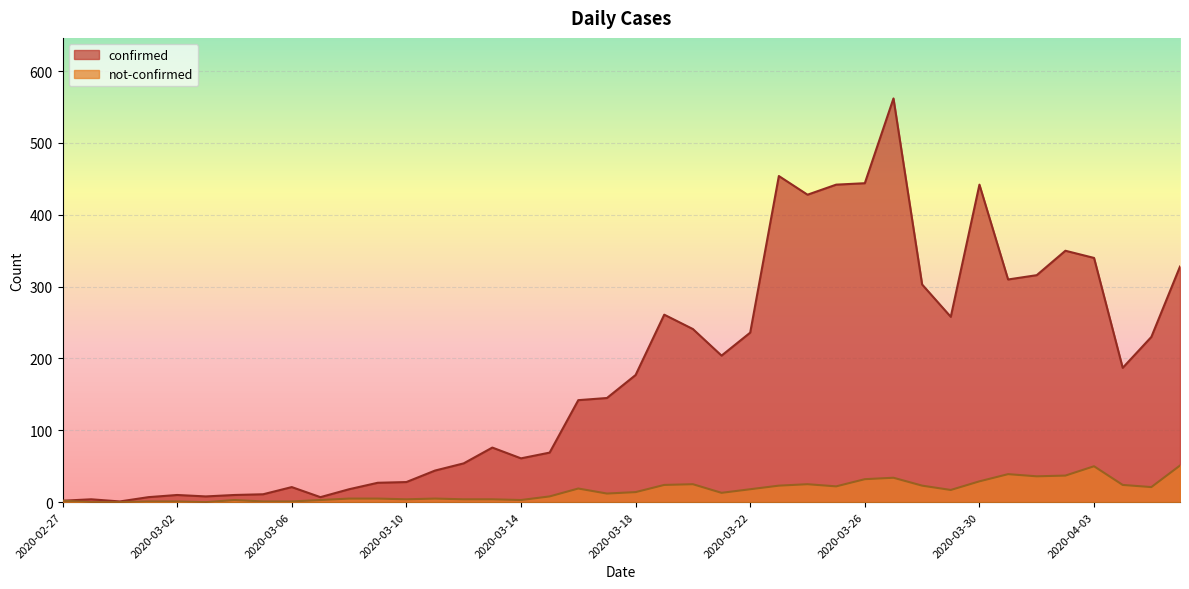

Does the chart display data point markers on the line(s)?

No